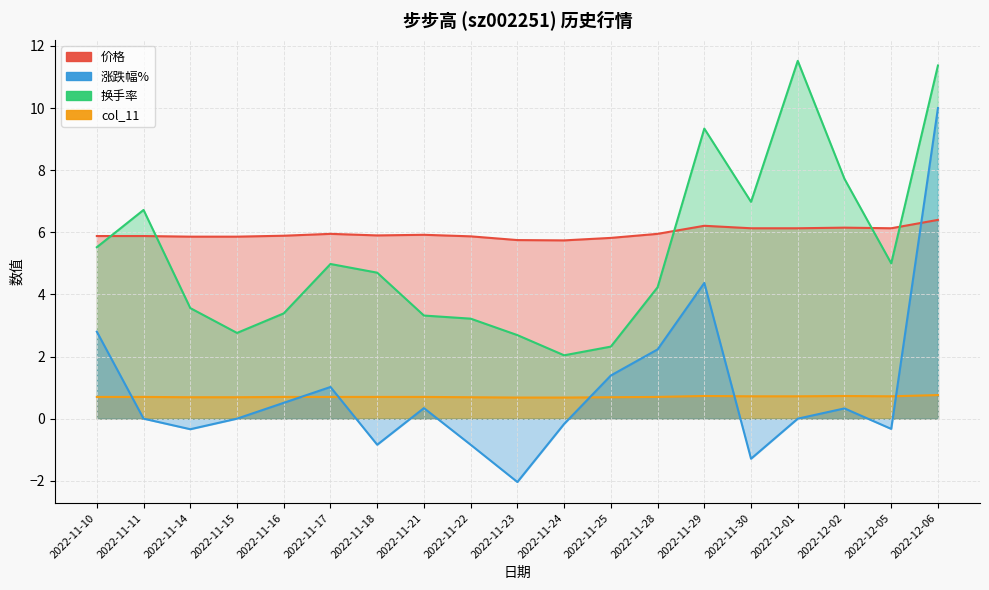

What is the highest value of the 换手率 series?

11.5